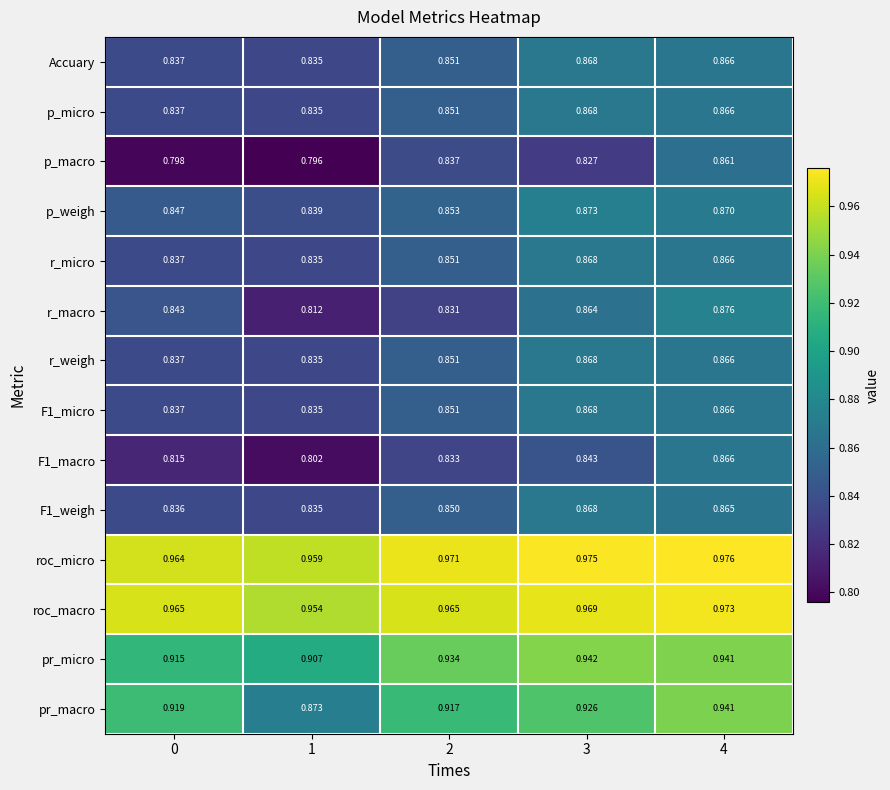

Which series changed the most between 1 and 3?

pr_macro